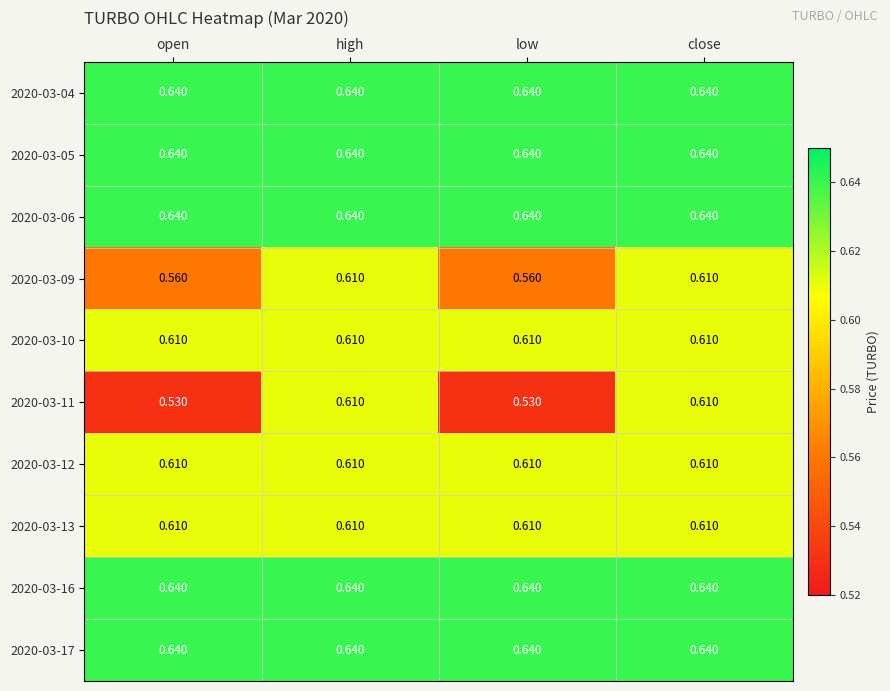

Is the value of 2020-03-05 at low greater than the value of 2020-03-13 at low?

Yes